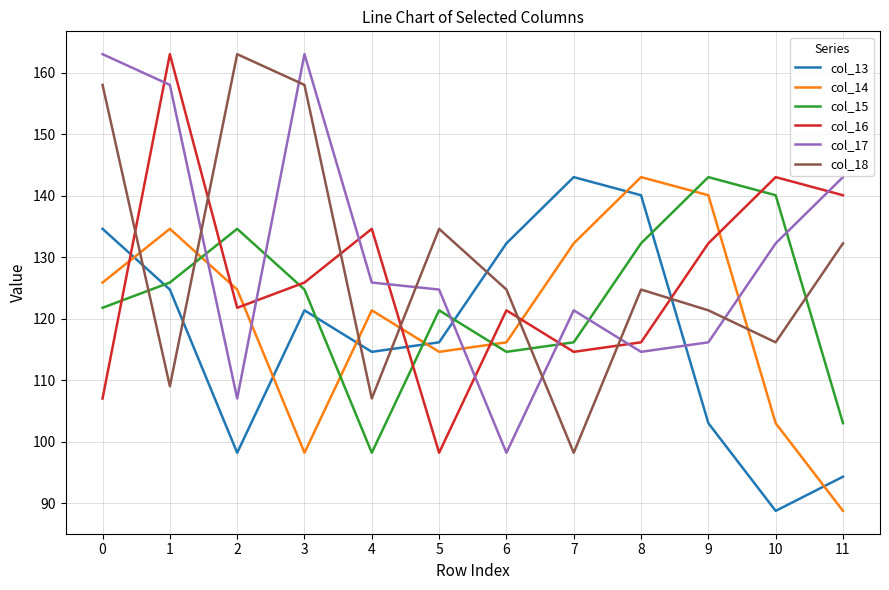

What is the approximate value of col_15 at 4?

98.2